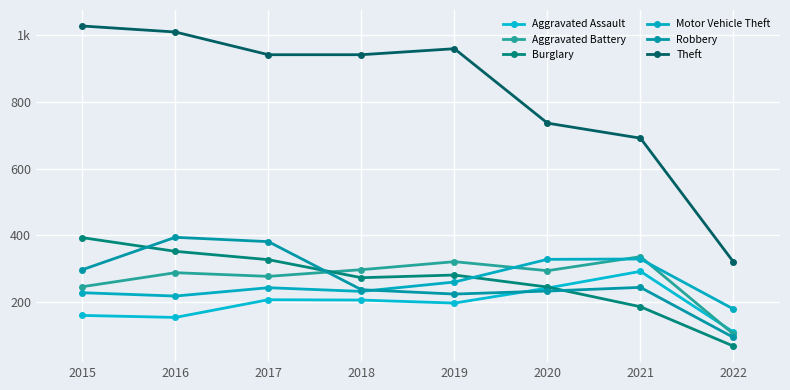

Does the chart have visible grid lines?

Yes